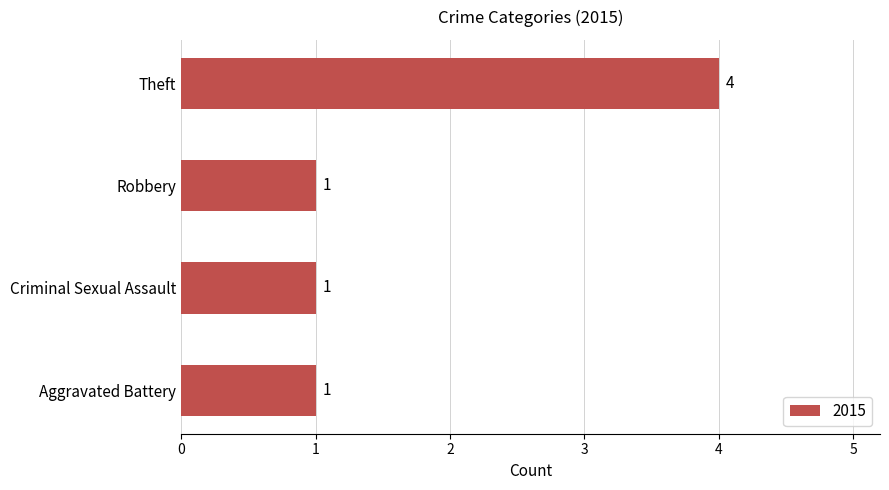

How many bars are there in total?

4